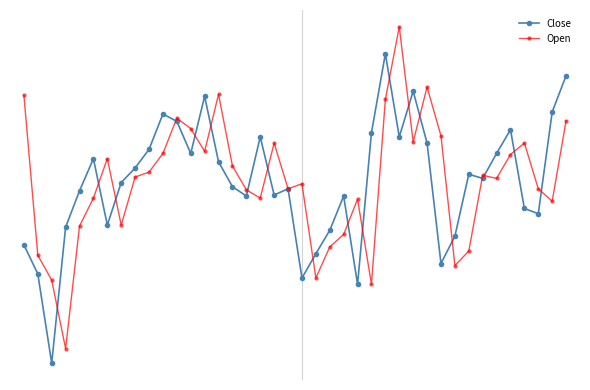

How many interior local valleys does the Open series have?

11